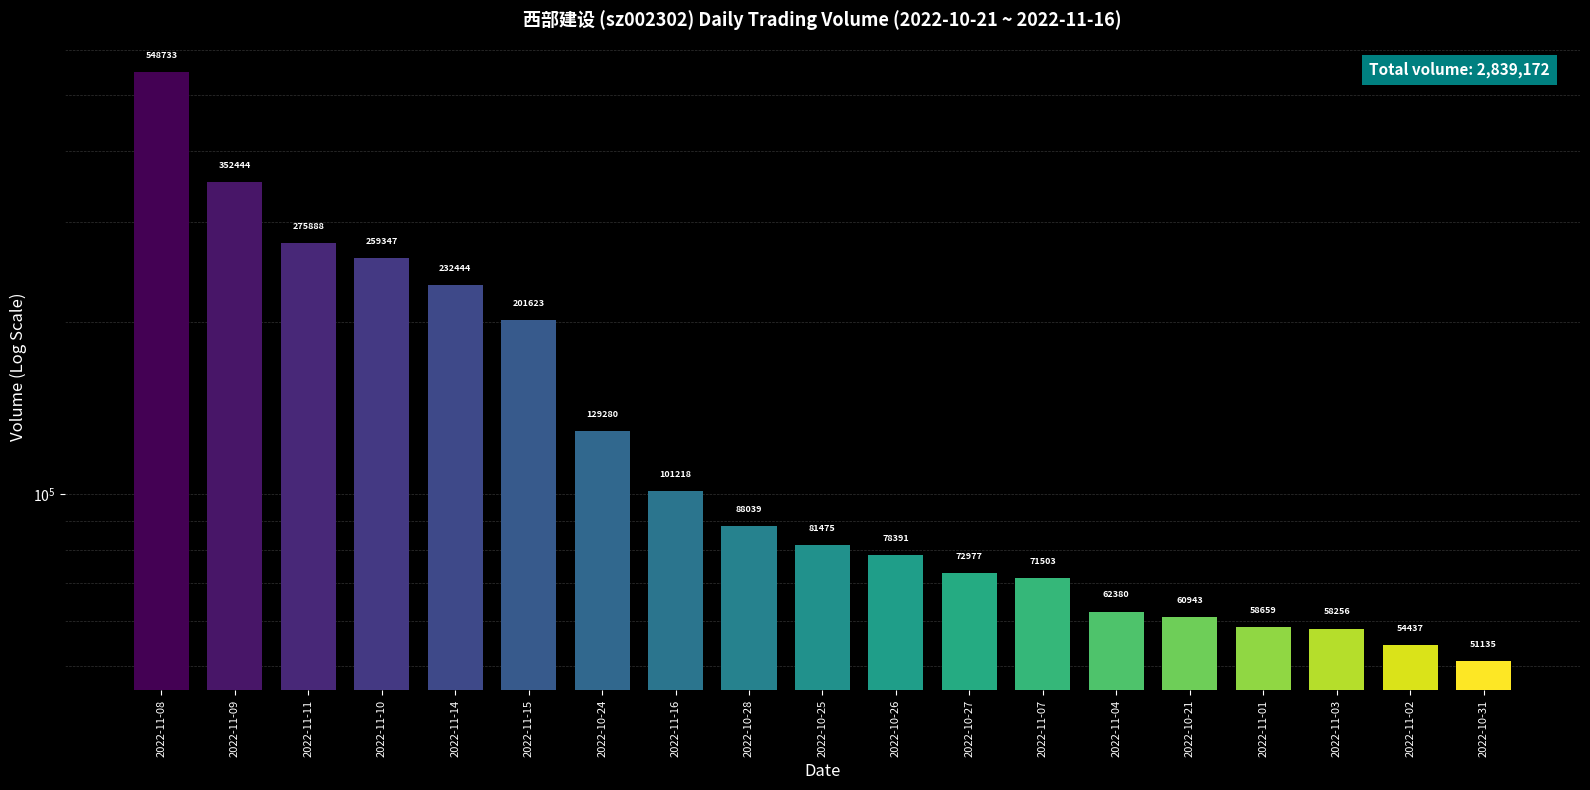

Which label corresponds to the smallest value in the chart?

2022-10-31